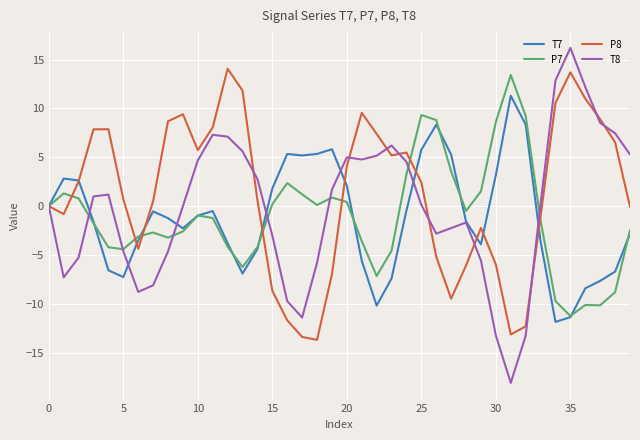

What is the minimum value shown in the chart?

-18.1